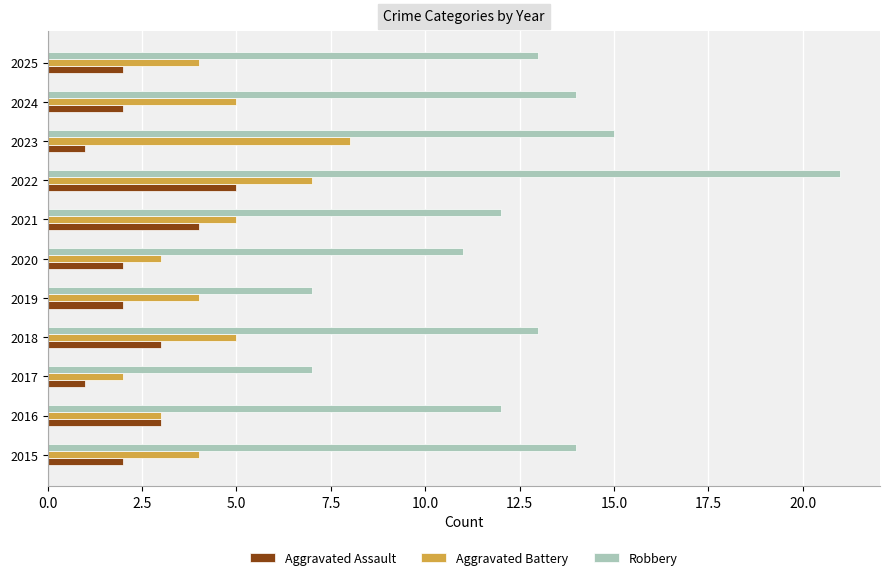

What is the spread (max minus min) of values at 2025?

11